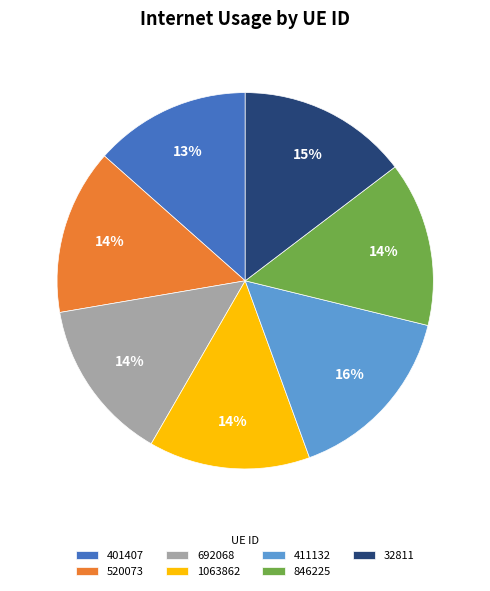

Which slice is the largest?

411132